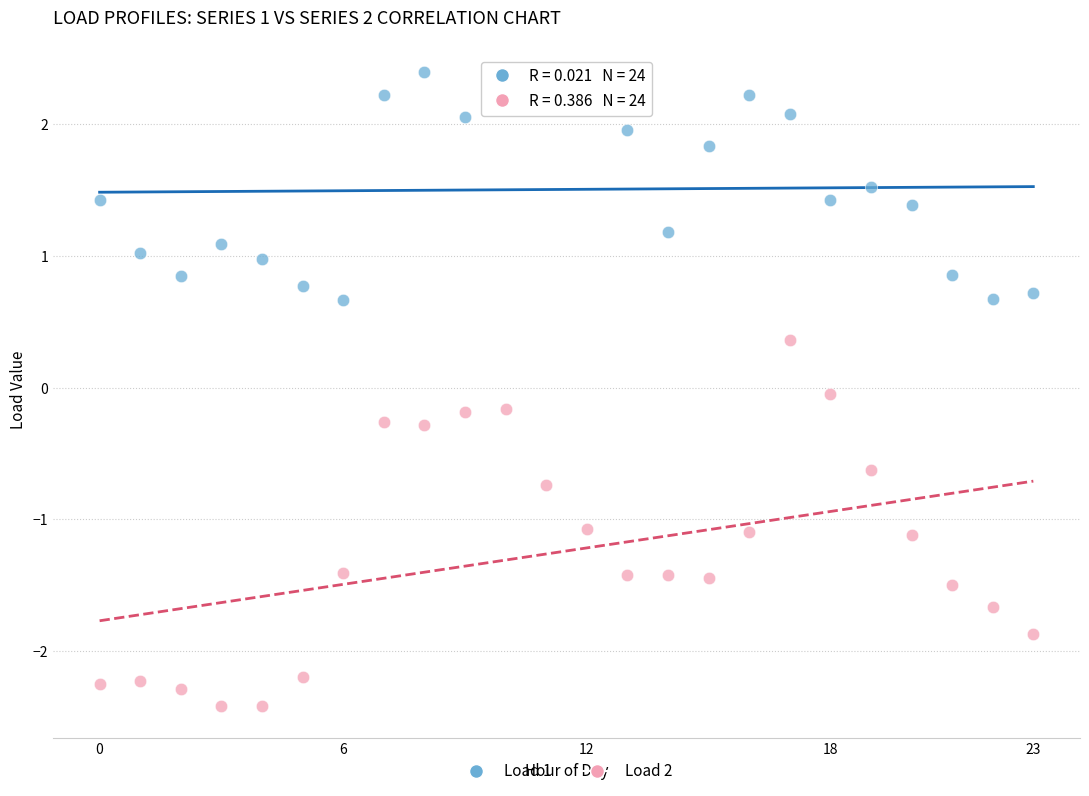

Which series has the widest spread of Y values?

Load 2